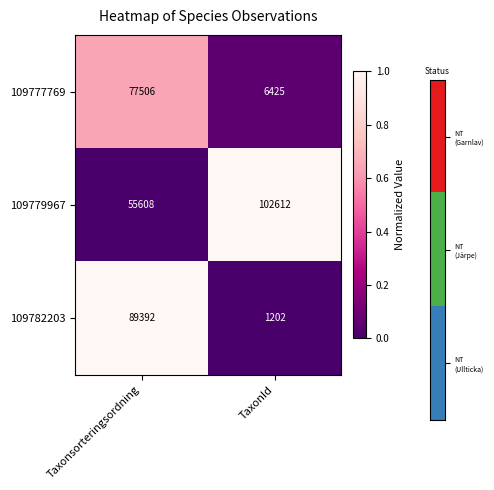

What is the sum of all 109782203 values?

90594